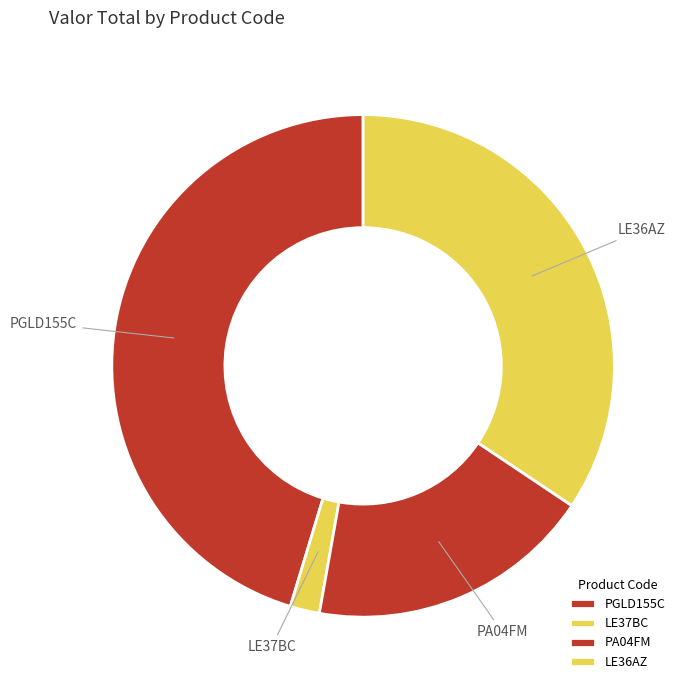

Which has a higher value, LE36AZ or PA04FM?

LE36AZ